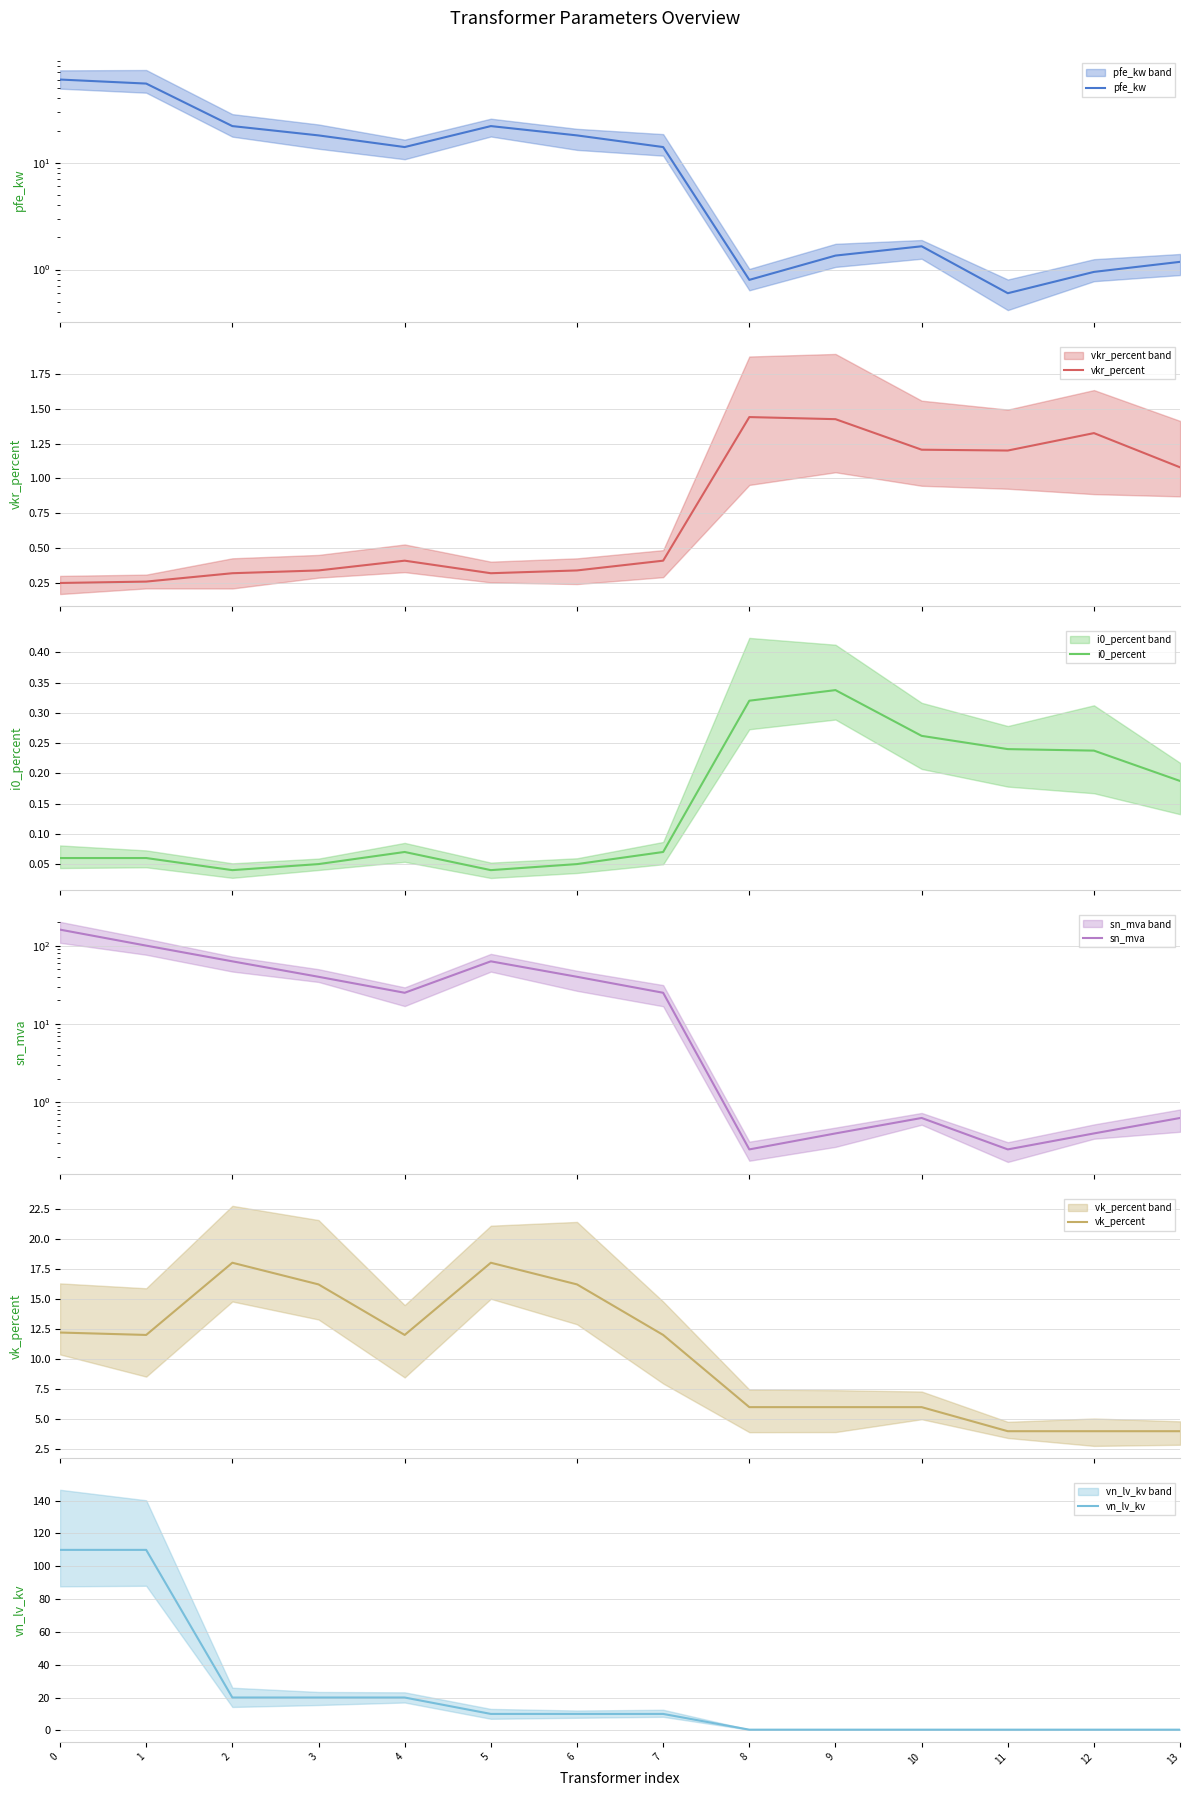

Is it true that vk_percent equals 6.7 at 0?

False